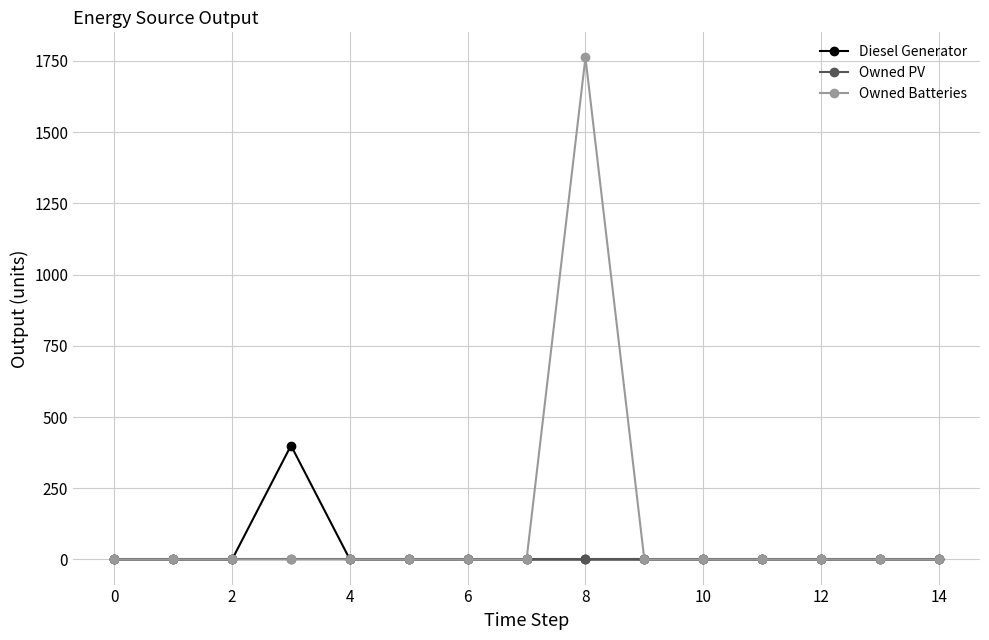

How many data points in Owned Batteries are above 0?

1